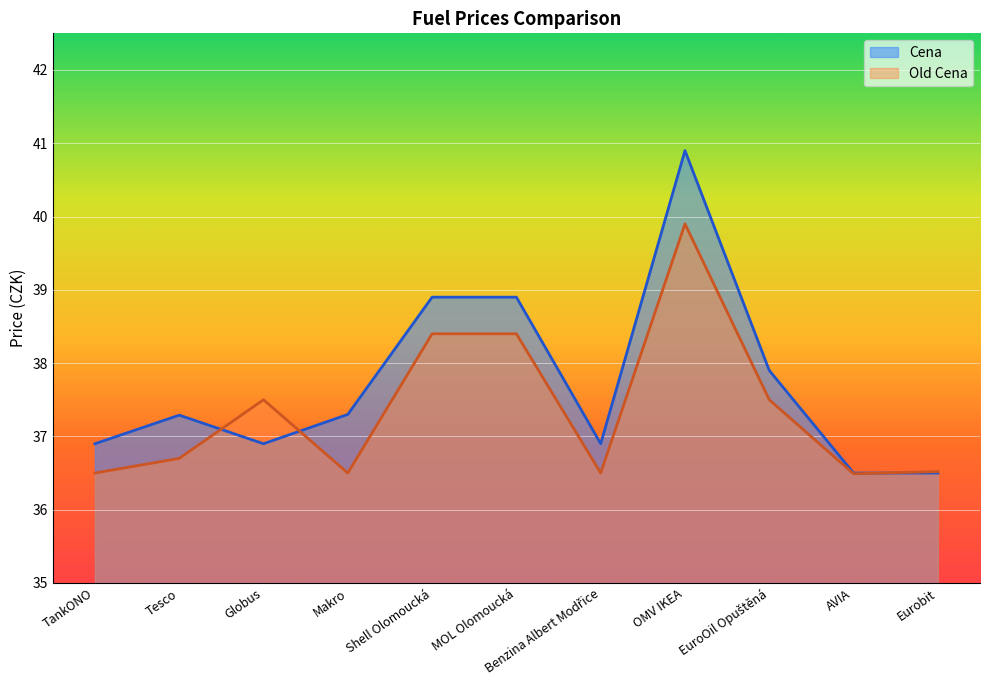

What is the average value of the Old Cena series?

37.4